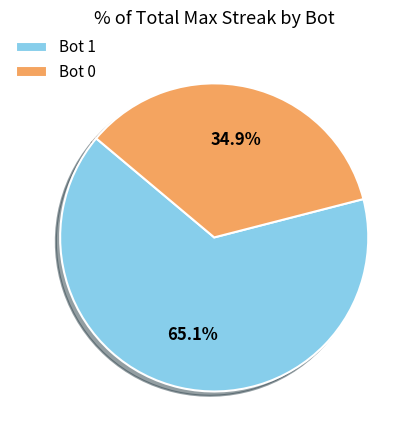

Rank the categories by value from highest to lowest.

Bot 1, Bot 0